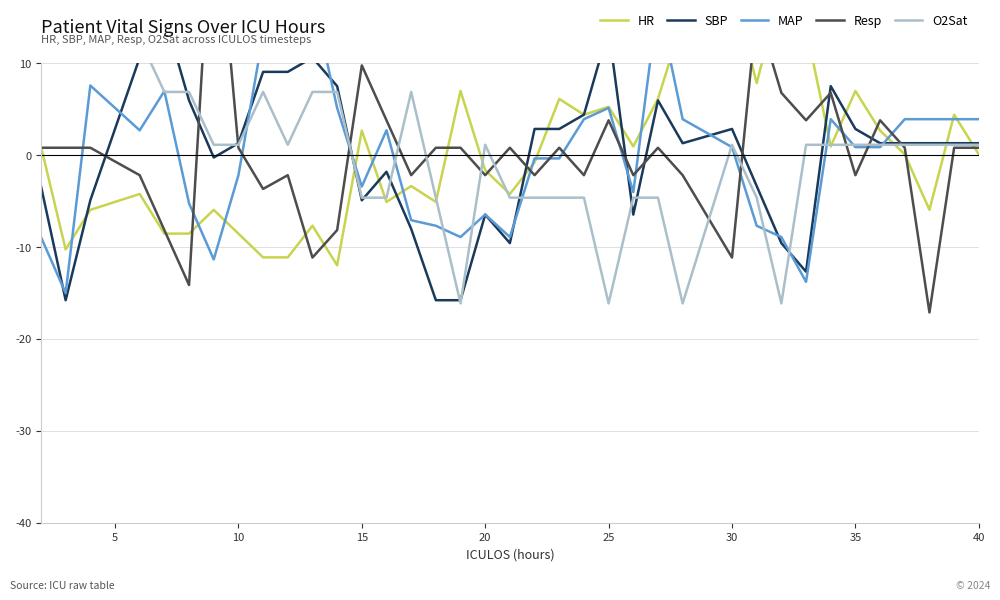

The SBP series shows -1.1 at 15. True or false?

False